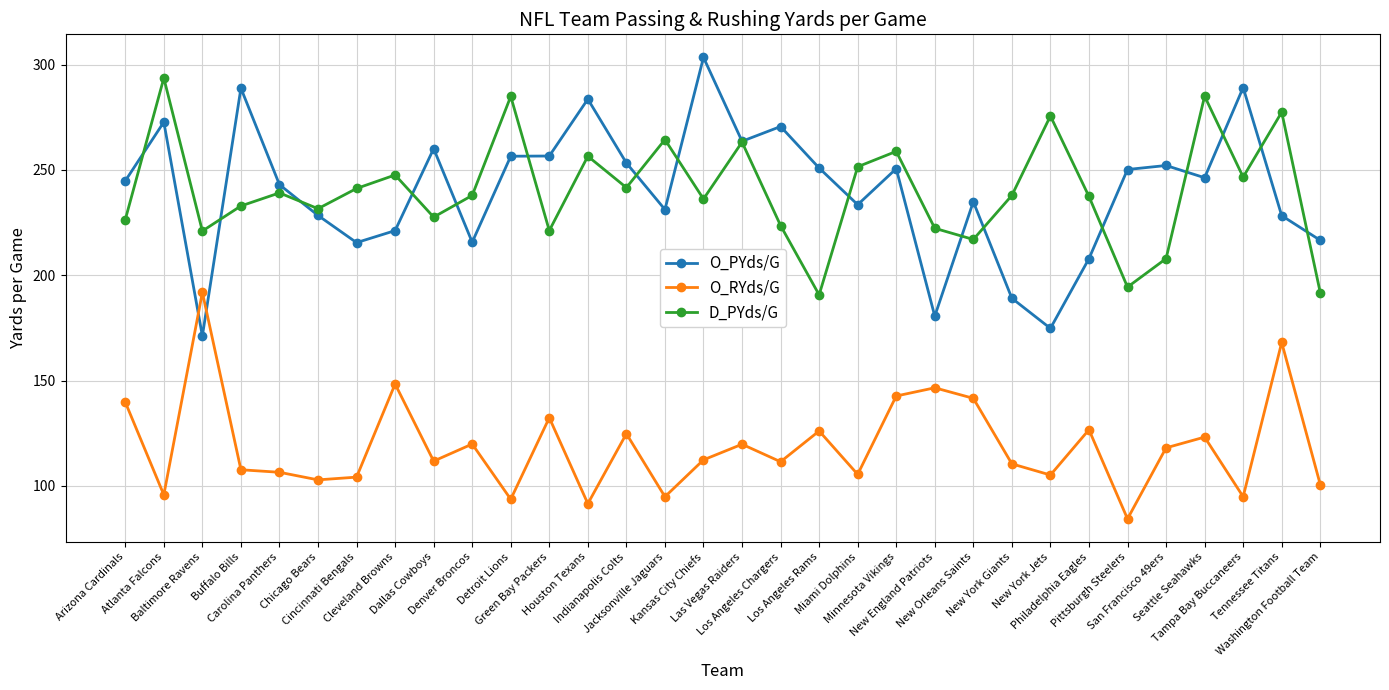

At how many categories does at least one series exceed 297?

1